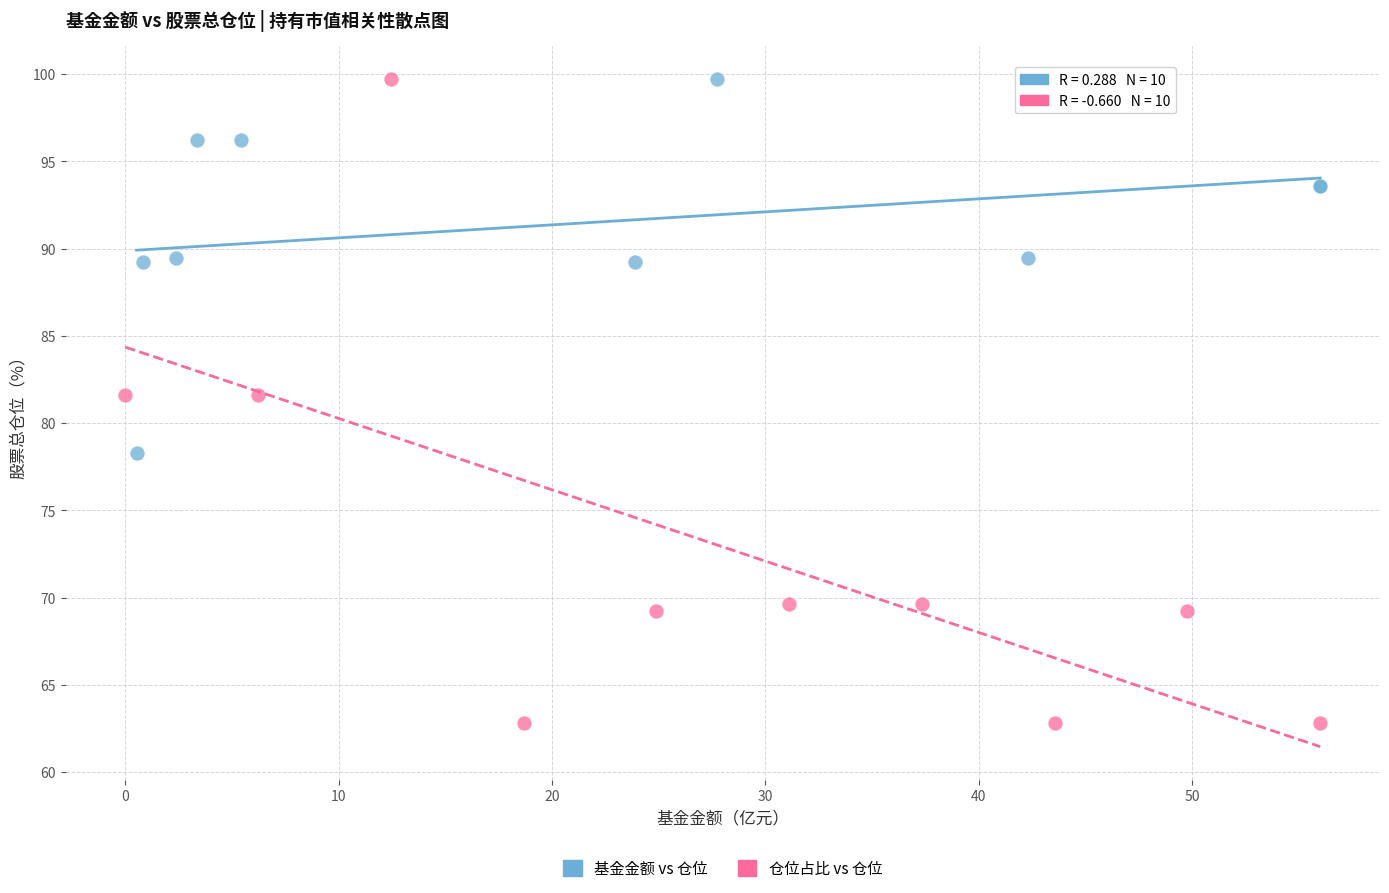

Which series reaches the minimum Y coordinate?

仓位占比 vs 仓位